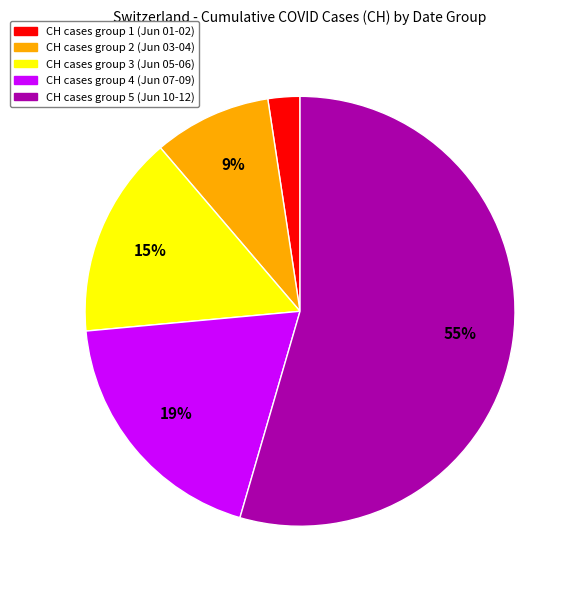

Is there any slice that represents more than half of the pie?

Yes